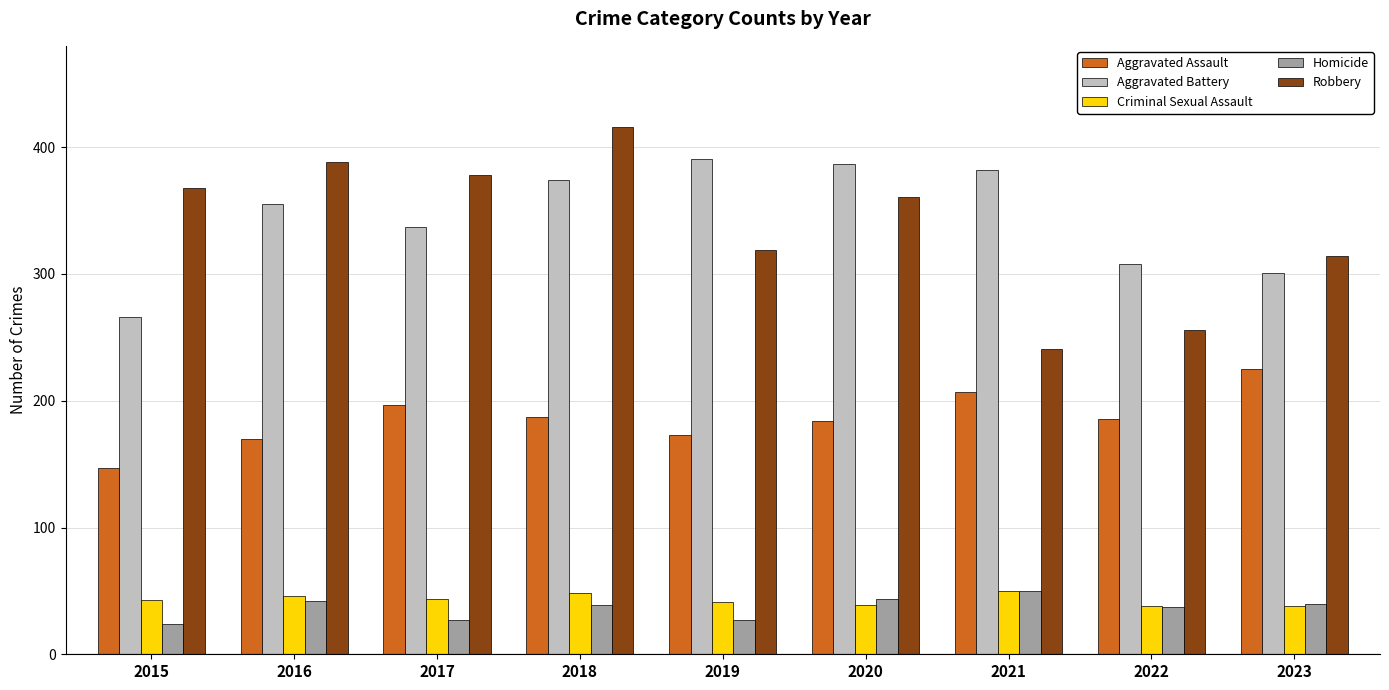

Read the Aggravated Battery value at 2023.

301